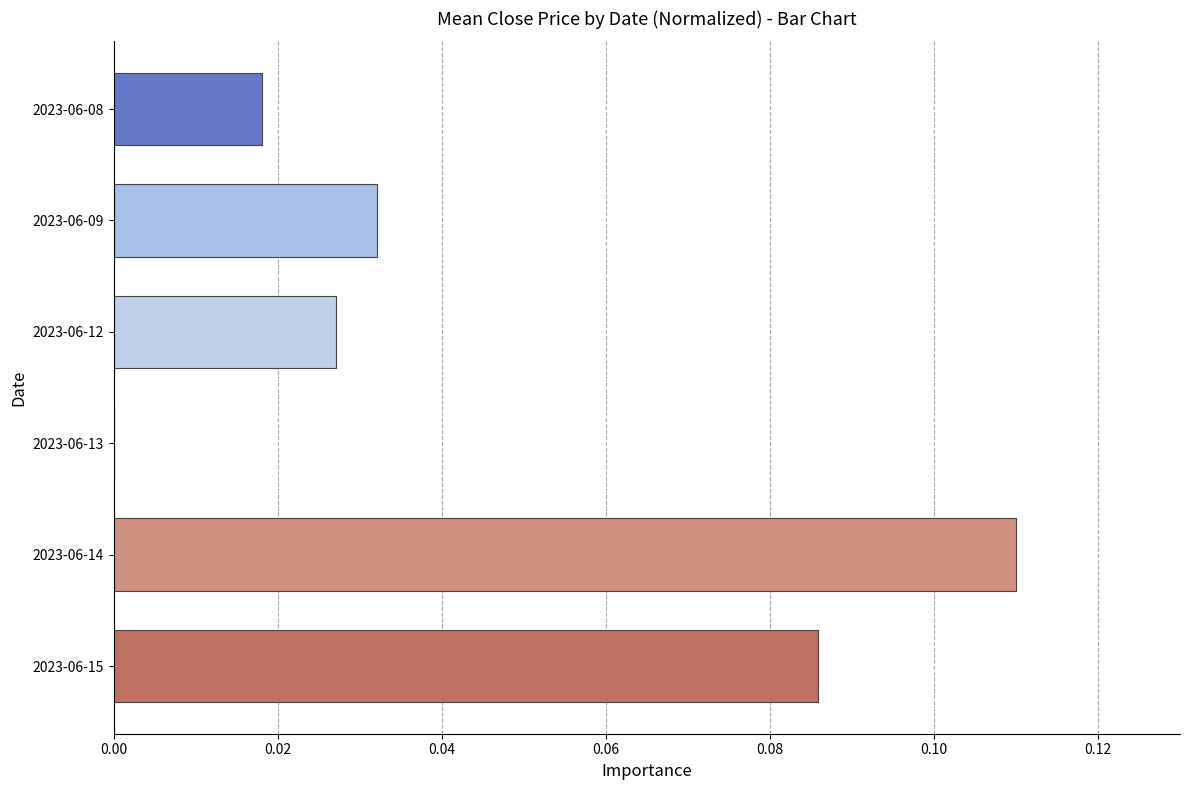

Which label corresponds to the largest value in the chart?

2023-06-14